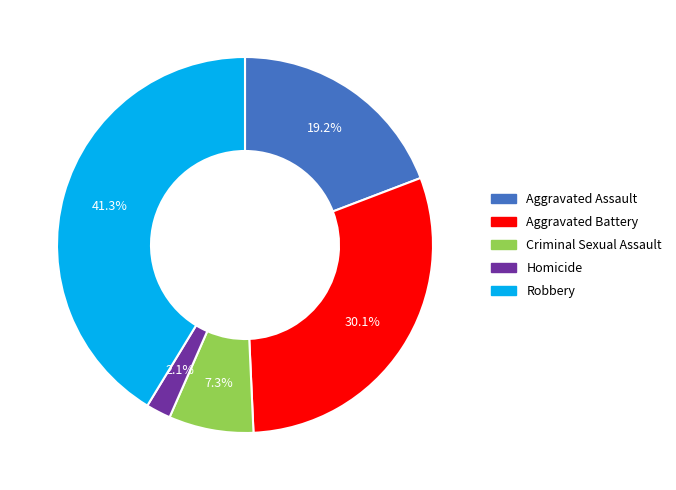

Is it true that Criminal Sexual Assault is 7% of the pie?

True